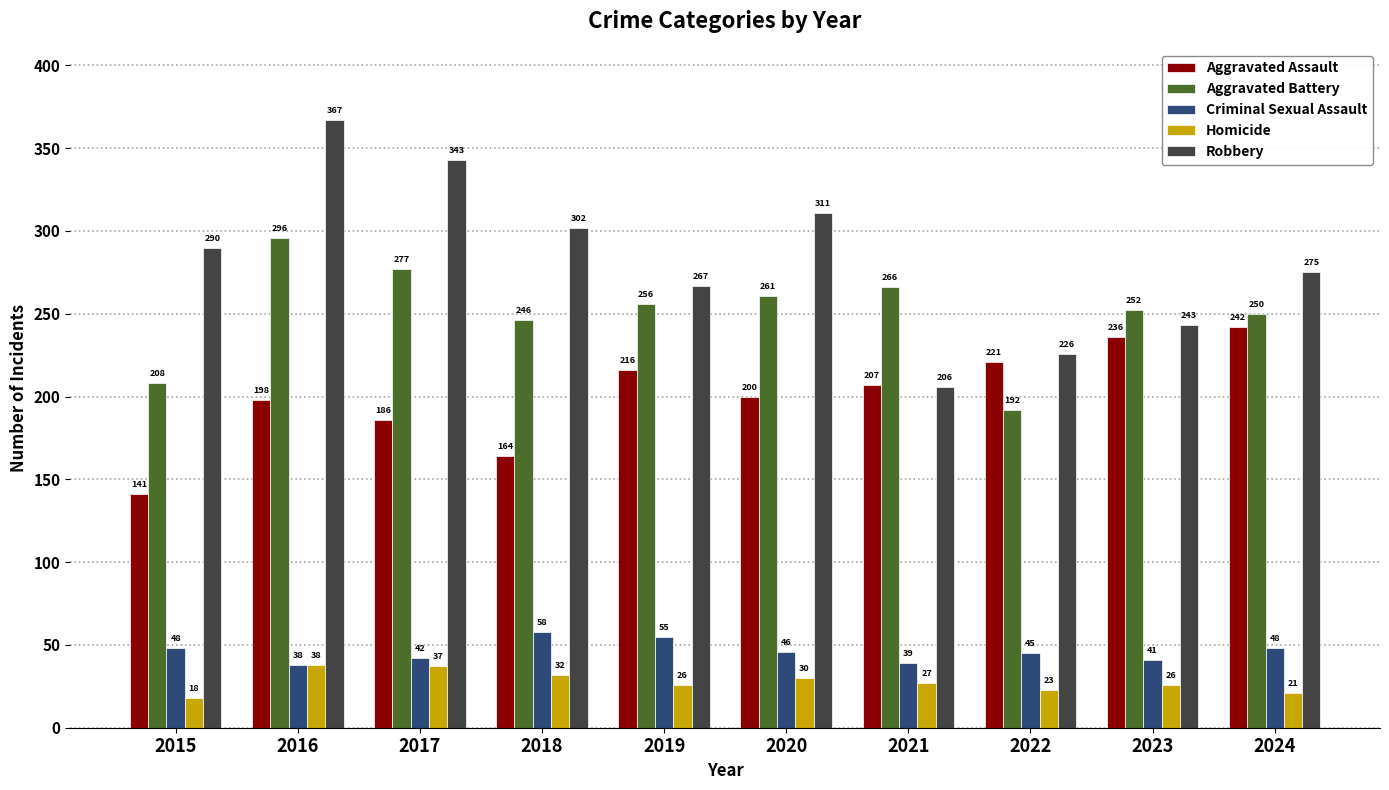

Which category has the highest value in the Criminal Sexual Assault series?

2018